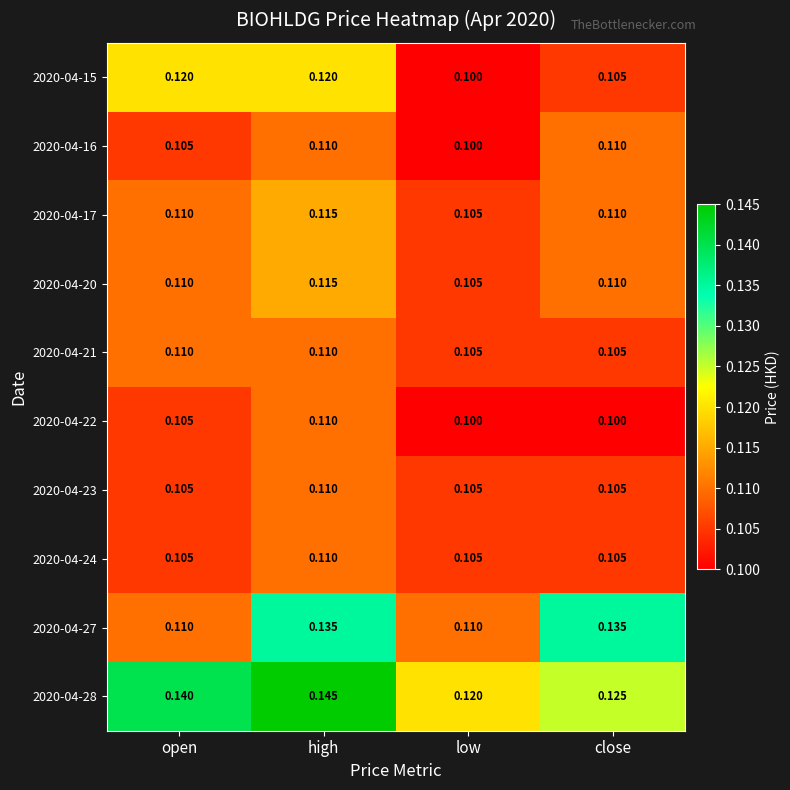

Is the value of 2020-04-15 at high greater than the value of 2020-04-22 at close?

Yes